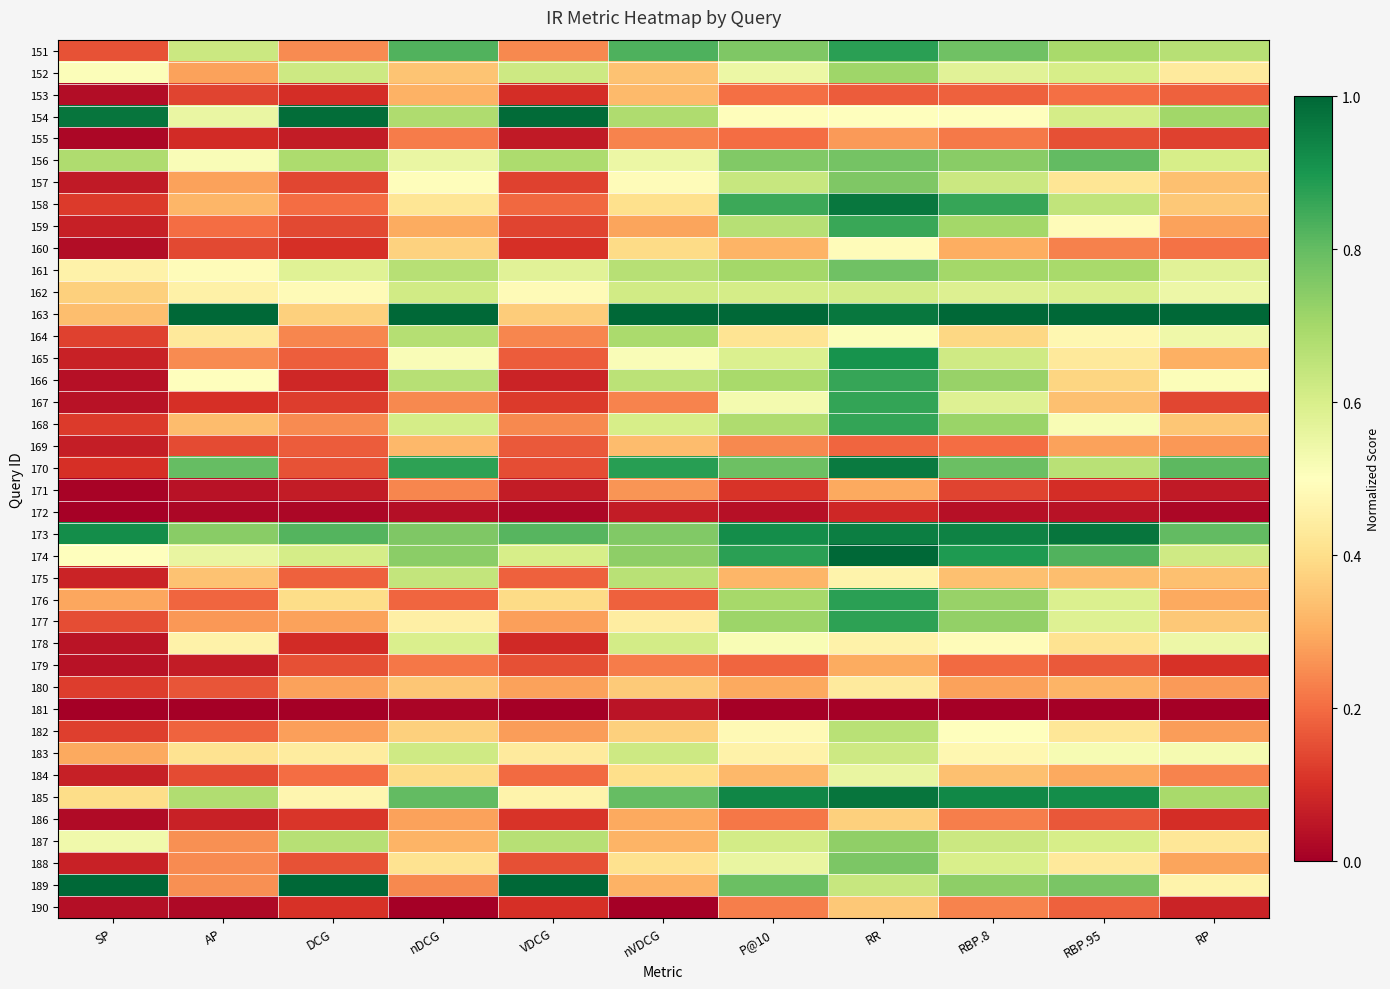

At nVDCG, list the series in order from largest to smallest.

163, 170, 151, 185, 173, 174, 164, 154, 161, 175, 166, 183, 162, 178, 168, 156, 165, 157, 177, 188, 158, 184, 160, 182, 180, 152, 169, 153, 187, 189, 186, 159, 171, 167, 155, 179, 176, 172, 181, 190